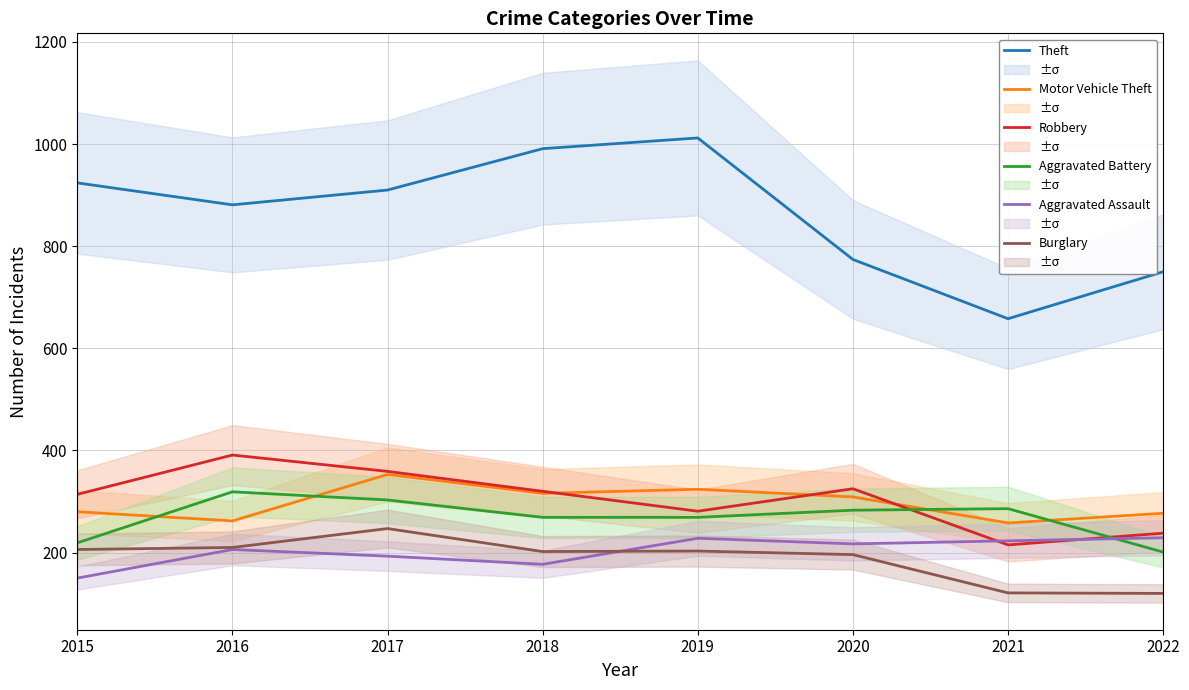

The Aggravated Battery series shows 303 at 2017. True or false?

True